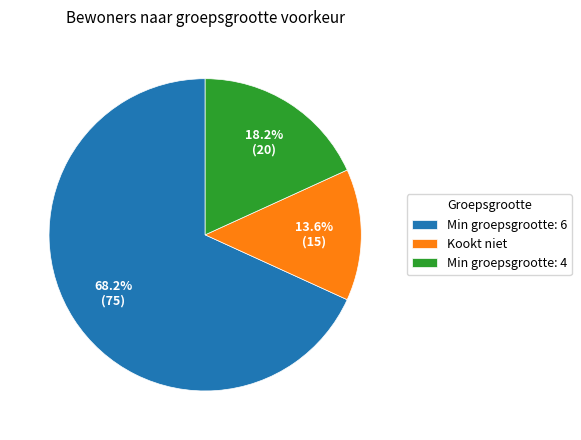

The Min groepsgrootte: 4 slice represents 38% of the pie. True or false?

False